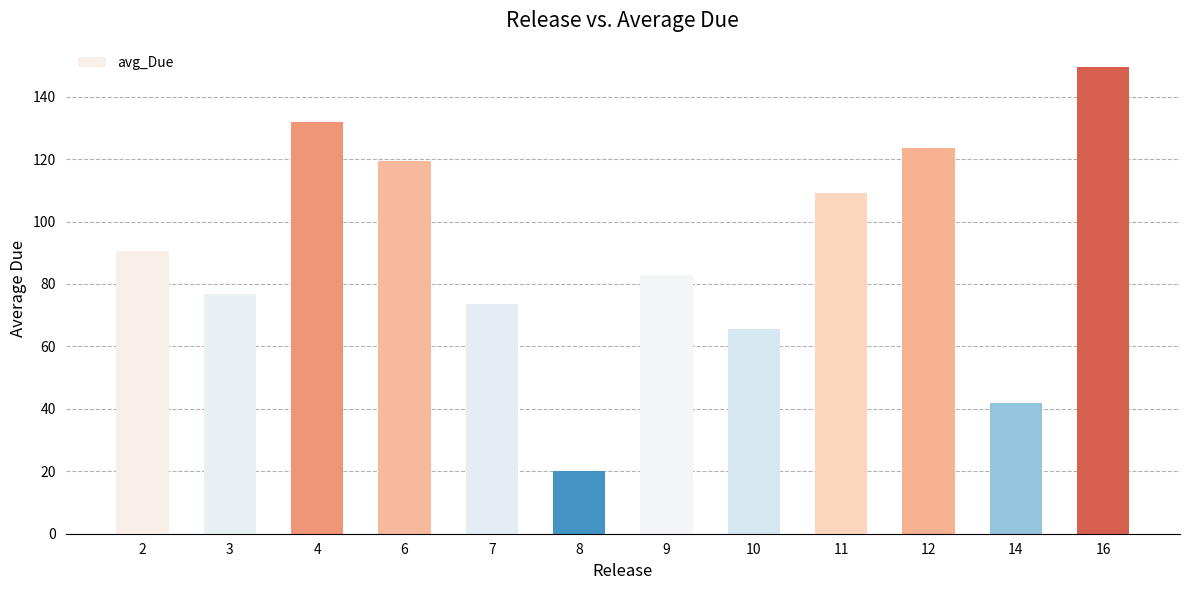

What is the ratio of the value at 4 to the value at 6?

1.1